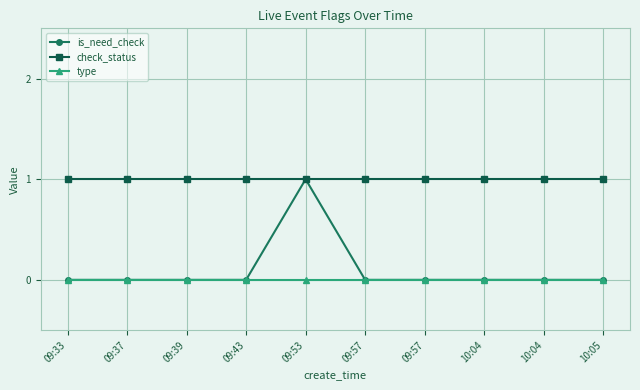

What are all the series names shown in the legend?

is_need_check, check_status, type